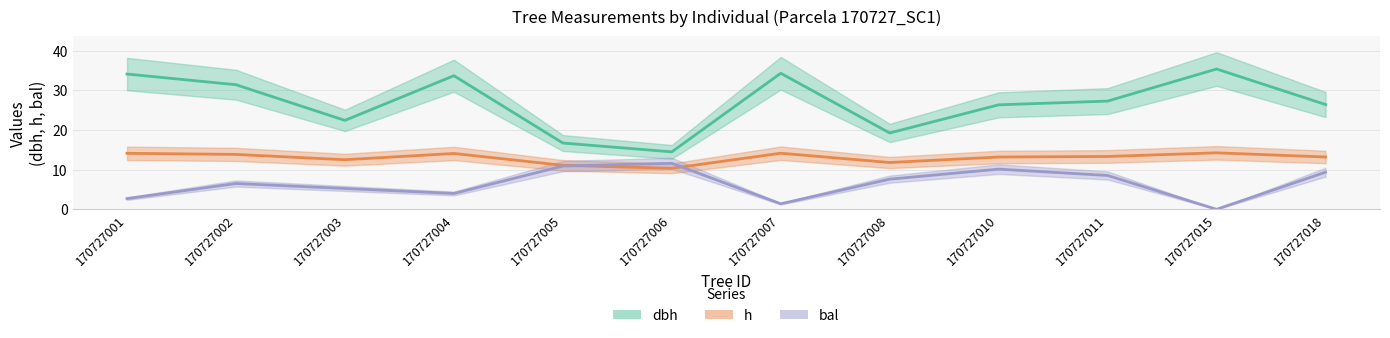

At which label is bal closest to 5?

170727003